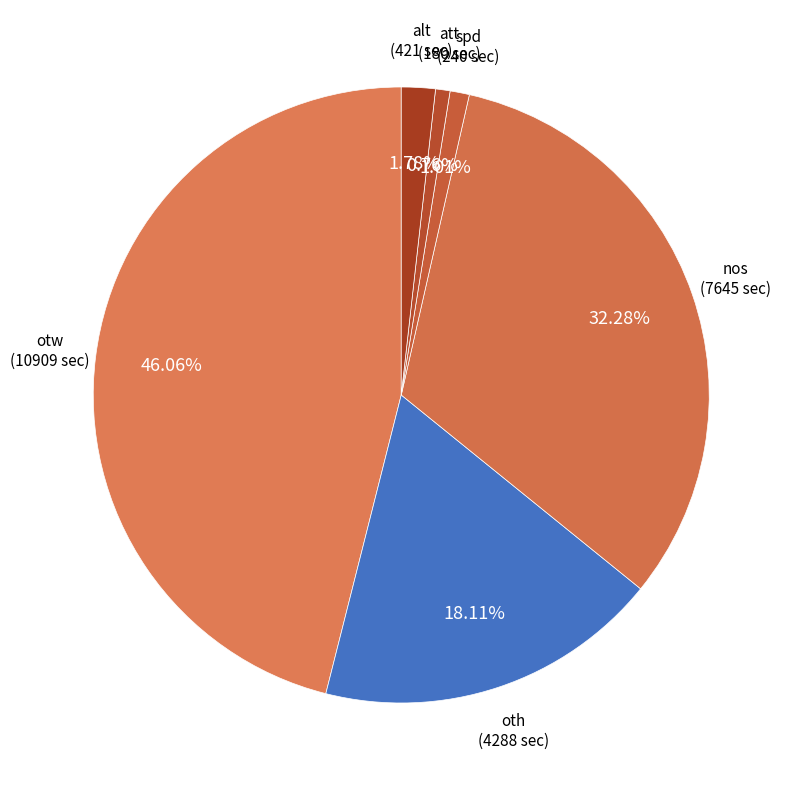

Rank the categories by value from lowest to highest.

att, spd, alt, oth, nos, otw